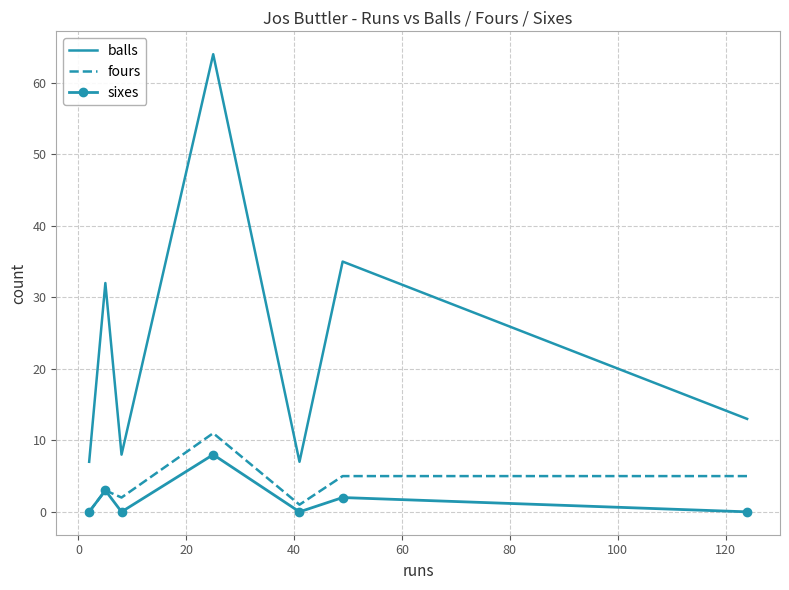

True or false: fours and balls intersect in this chart.

False